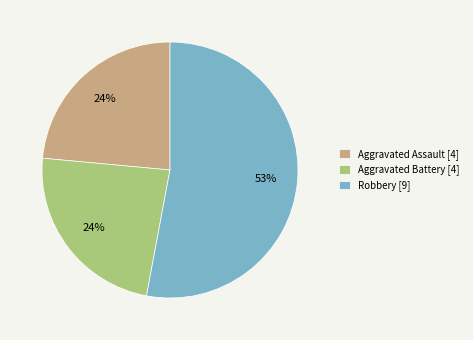

To the nearest percent, what is the difference between the largest and smallest slice percentages?

29%